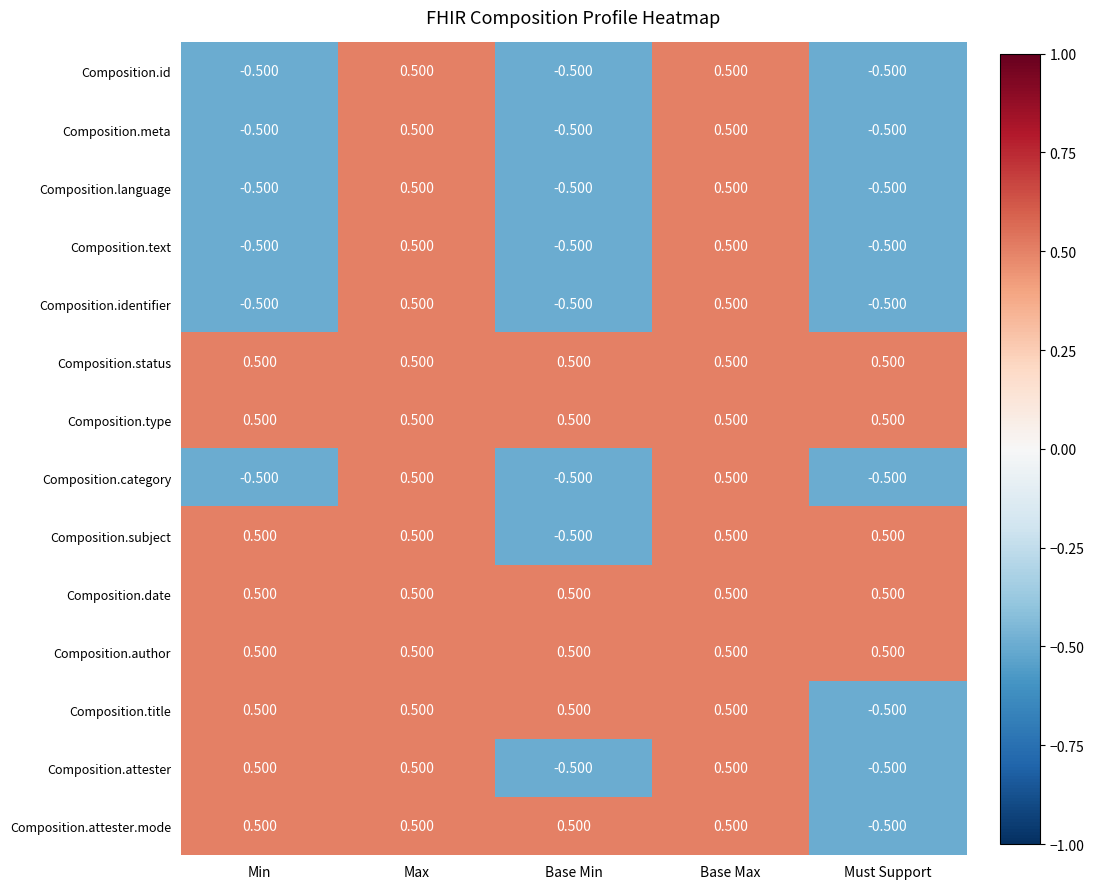

Where does the Composition.category series first go above 0?

Max